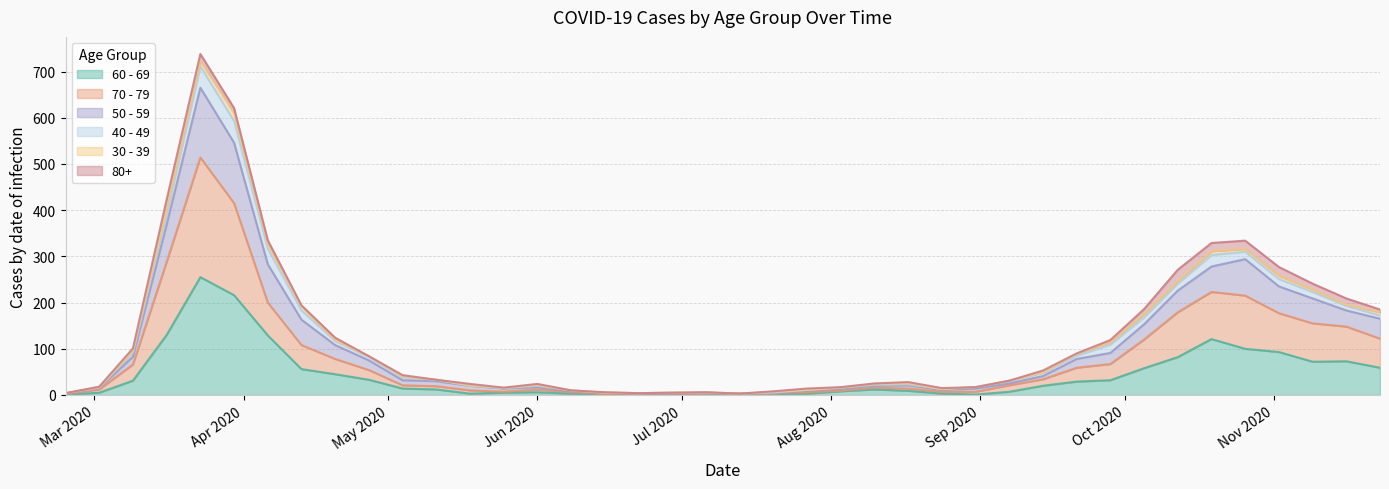

At which category does 60 - 69 reach its first local peak?

2020-03-23